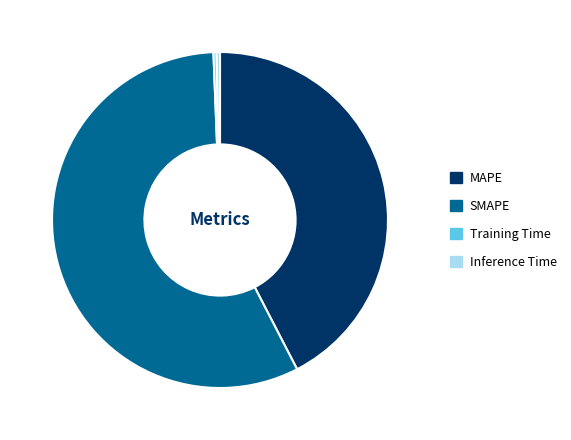

Do Inference Time and SMAPE together represent more than half of the pie?

Yes